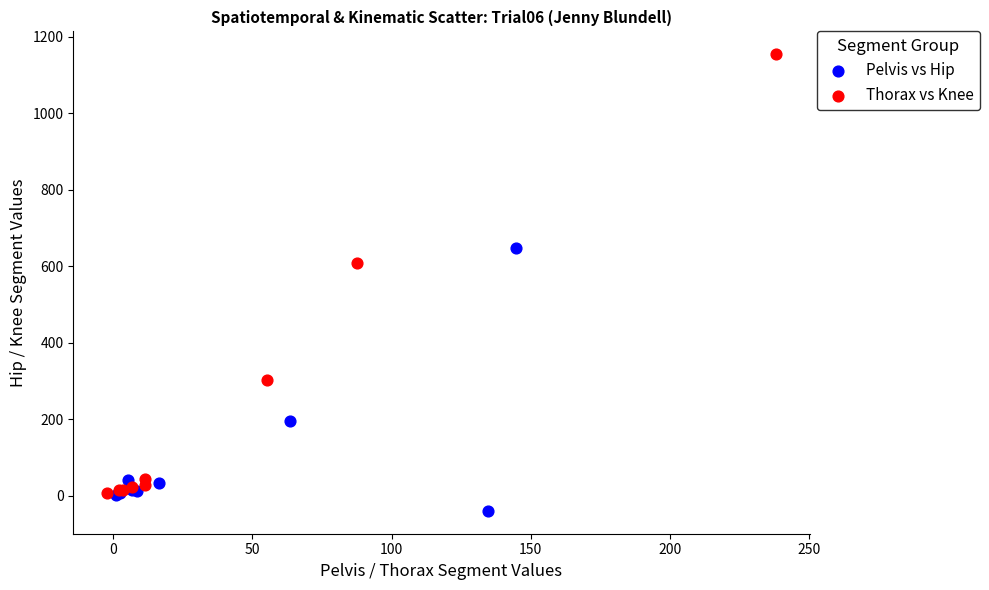

Which series has the largest Y range (max minus min)?

Thorax vs Knee